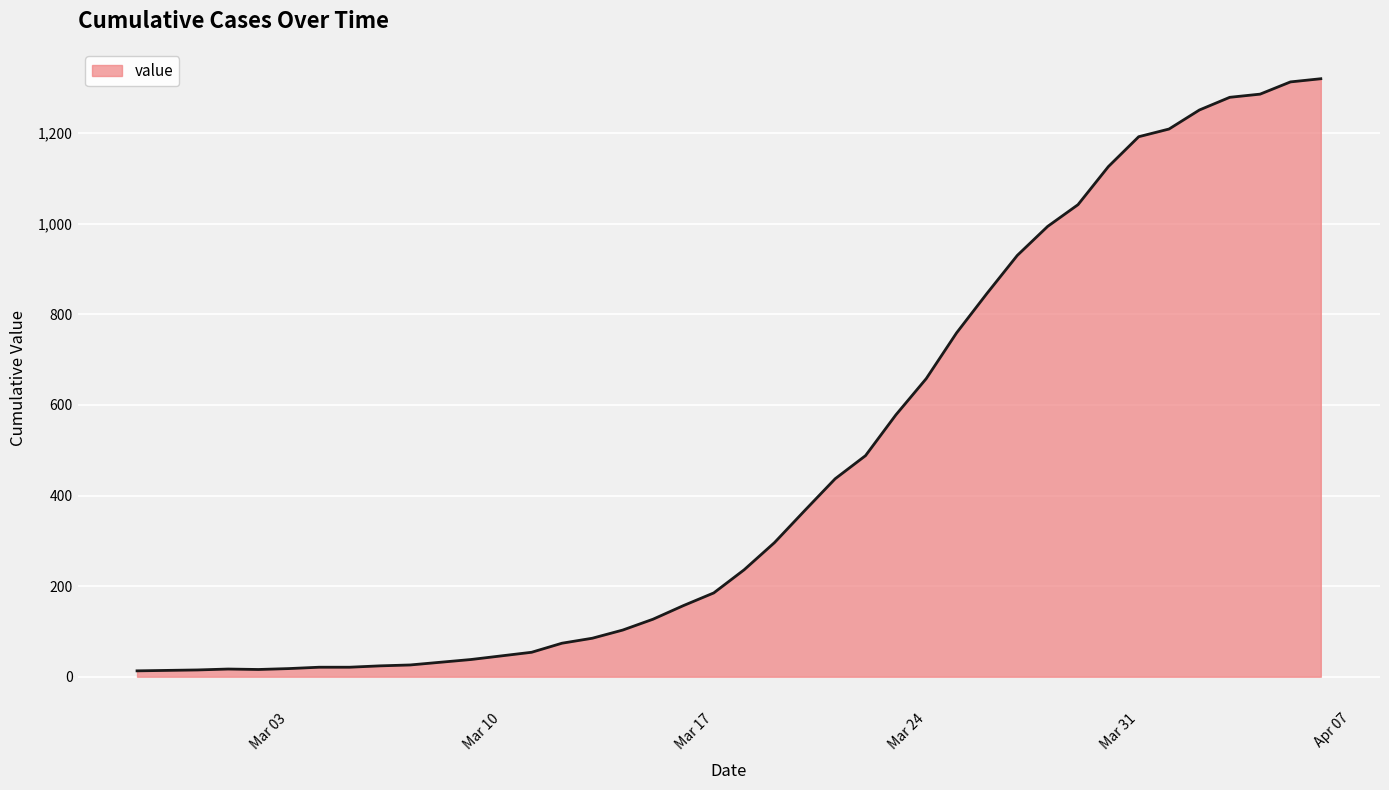

What is the difference between the maximum and minimum values?

1307